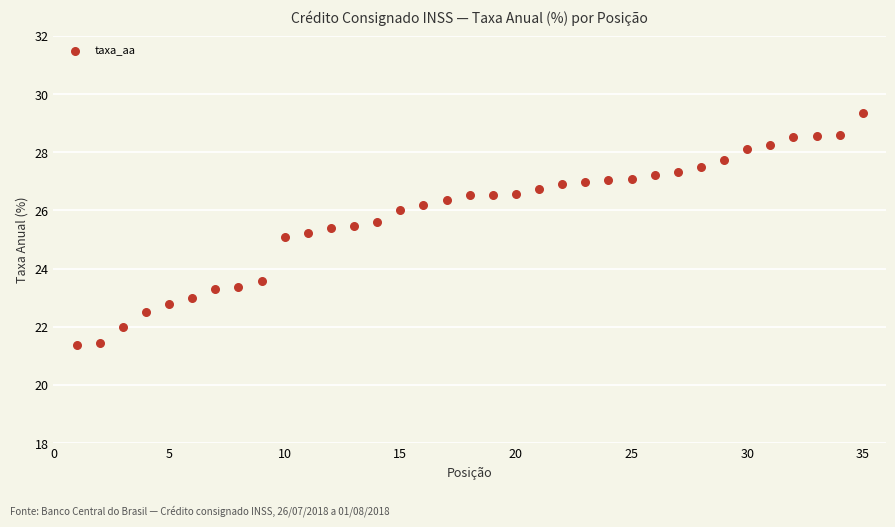

What is the range of X values (max minus min)?

34.0